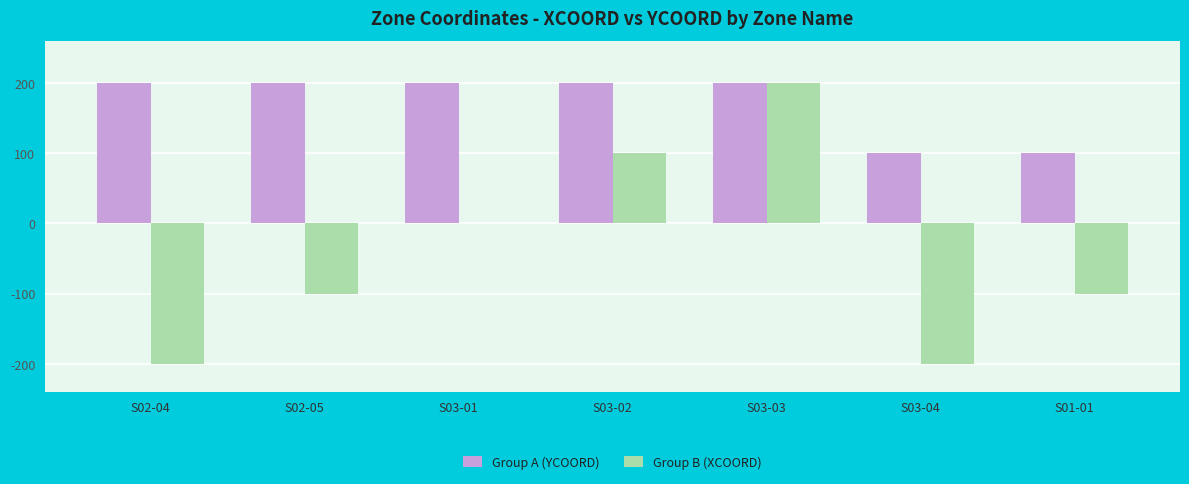

Reading right to left, transcribe all the data shown in this chart.

Group A (YCOORD): S01-01=100	S03-04=100	S03-03=200	S03-02=200	S03-01=200	S02-05=200	S02-04=200
Group B (XCOORD): S01-01=-100	S03-04=-200	S03-03=200	S03-02=100	S03-01=0	S02-05=-100	S02-04=-200